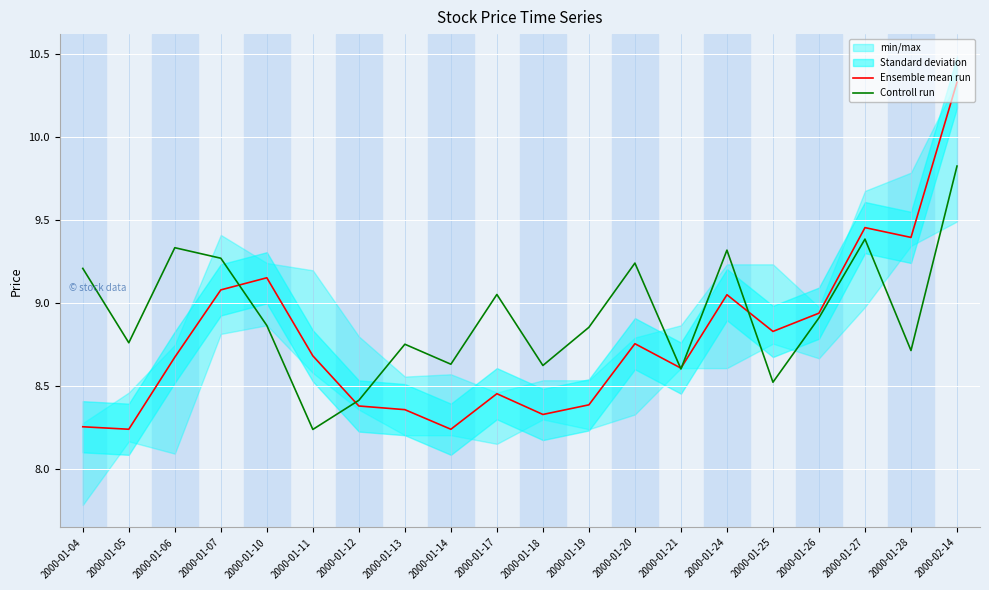

Which series changed the most between 2000-01-10 and 2000-01-25?

Controll run